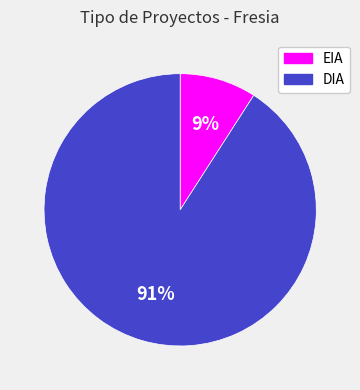

Is it true that EIA is 1% of the pie?

False